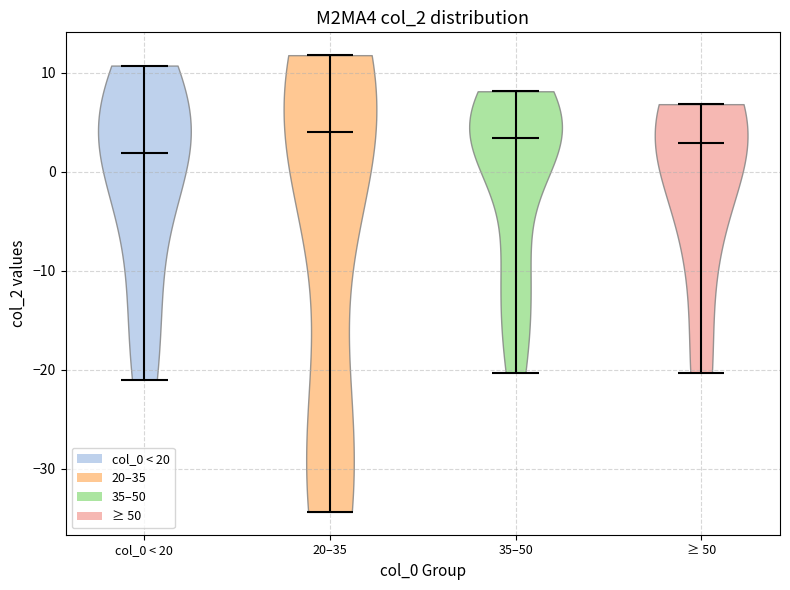

Reading left to right, read every violin against the y-axis: where its median line is, and the lowest and highest points it reaches. The values are not printed on the chart, so give them approximately, as read against the axis.

col_0 < 20: median line 2, lowest point -21, highest point 11
20–35: median line 4, lowest point -34, highest point 12
35–50: median line 3, lowest point -20, highest point 8
≥ 50: median line 3, lowest point -20, highest point 7